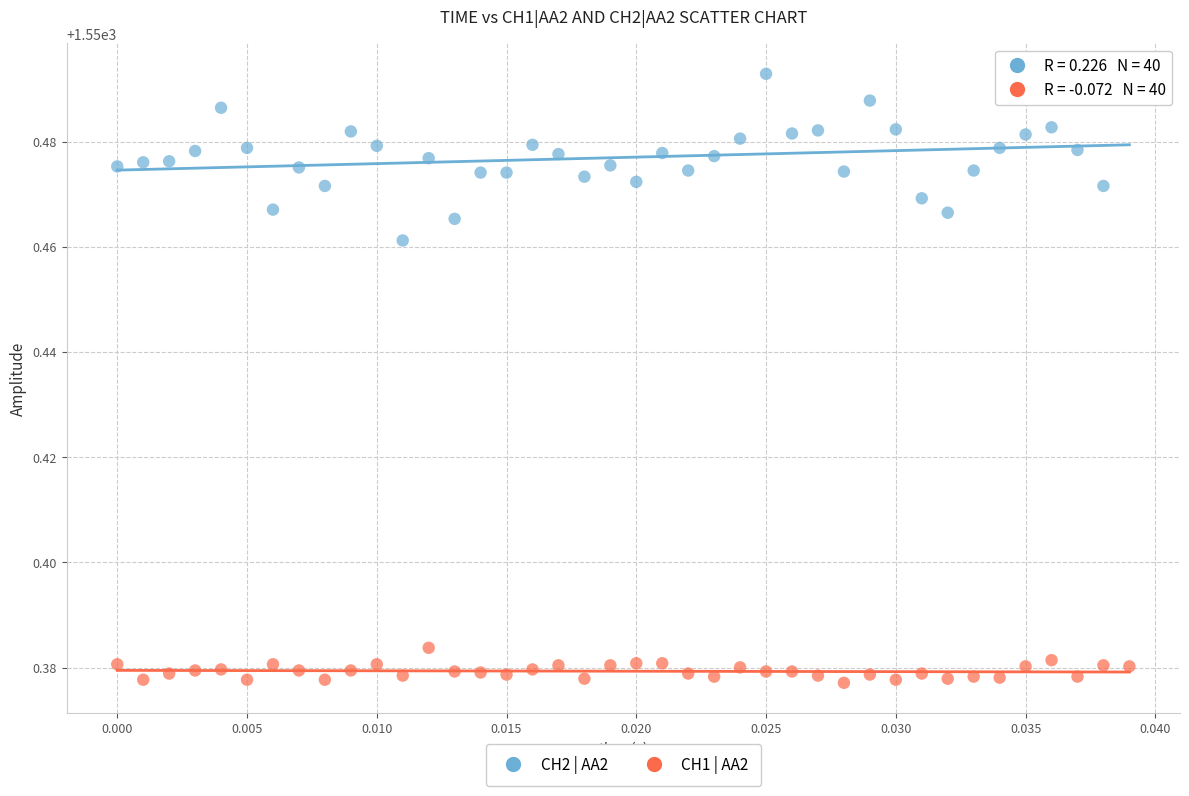

Which series has the widest spread of Y values?

CH2 | AA2